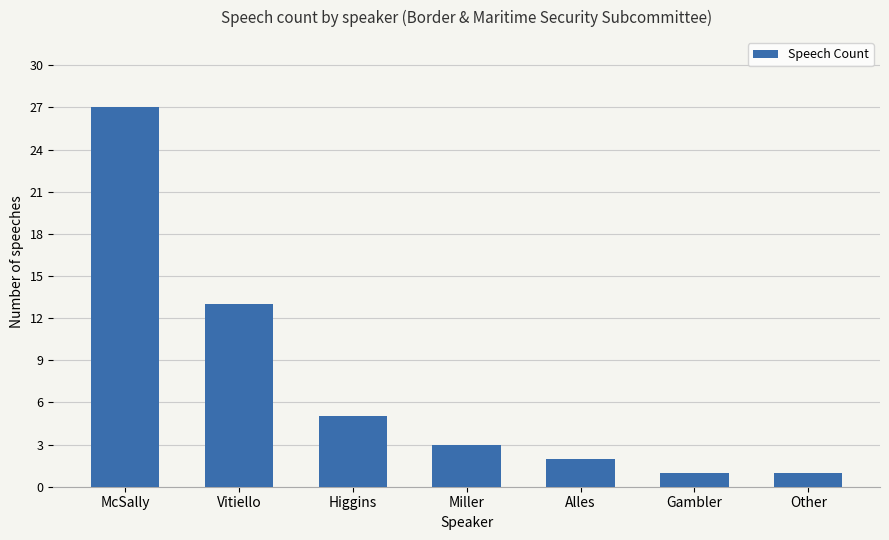

What is the maximum value shown in the chart?

27